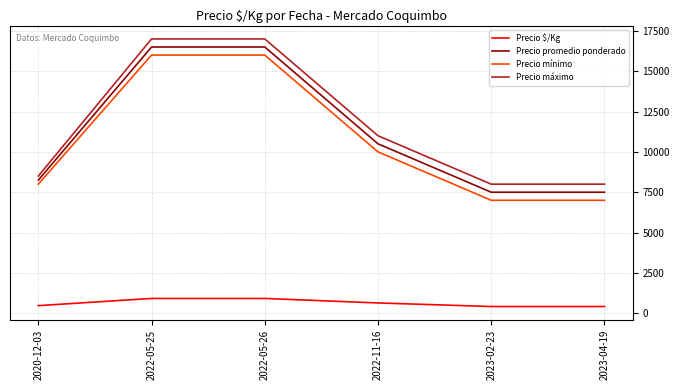

At which label is Precio máximo closest to 12500?

2022-11-16